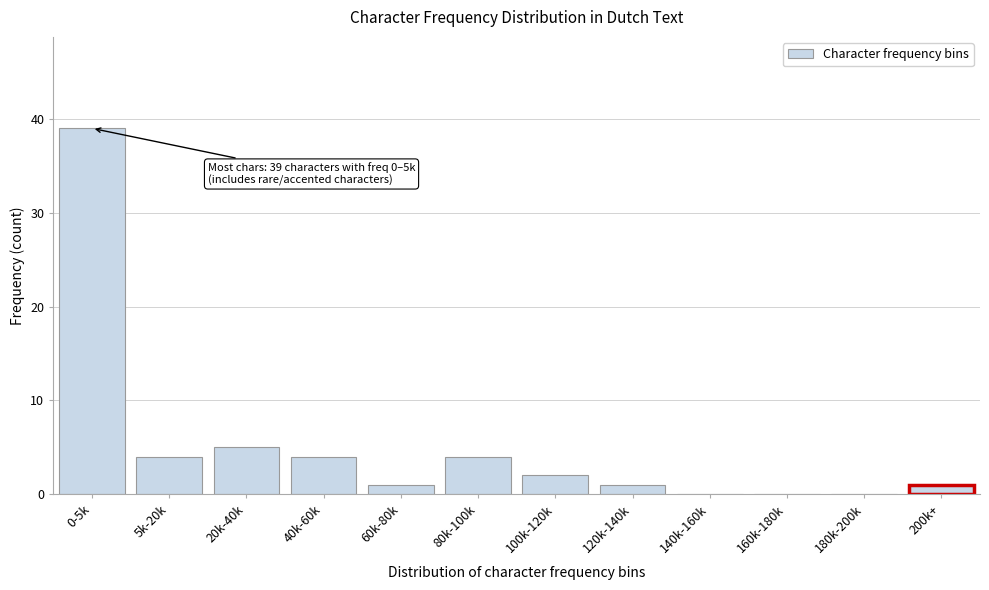

Reading left to right, list all the values displayed in this chart.

0-5k=39	5k-20k=4	20k-40k=5	40k-60k=4	60k-80k=1	80k-100k=4	100k-120k=2	120k-140k=1	140k-160k=0	160k-180k=0	180k-200k=0	200k+=1